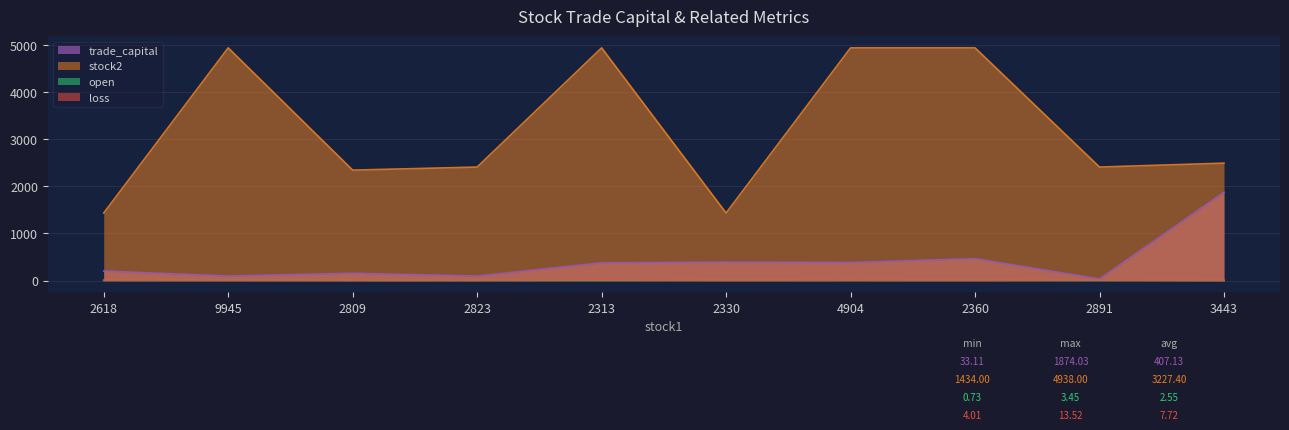

In open, how many points are higher than both neighbors (excluding endpoints)?

3